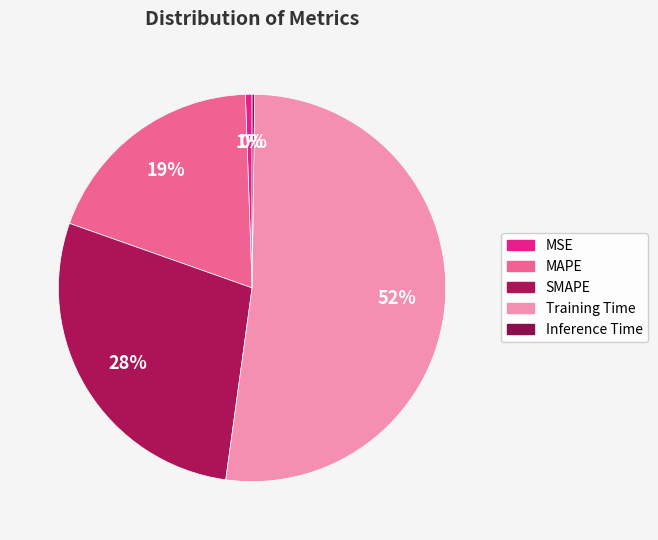

What is the change in value from SMAPE to Inference Time?

-1.0